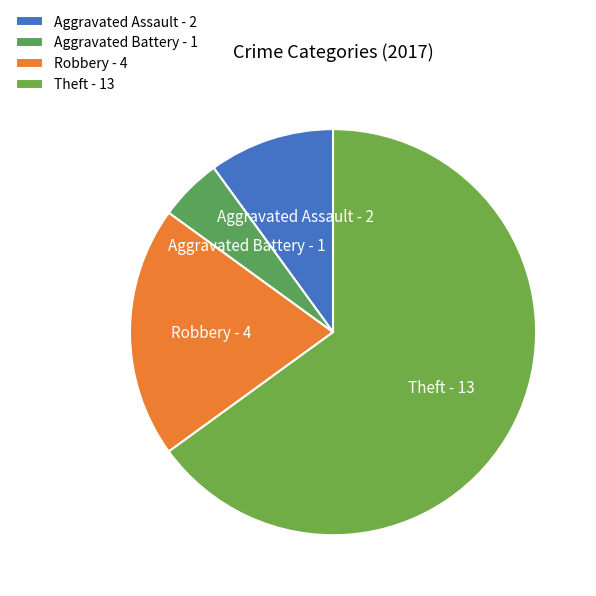

Which category accounts for the majority?

Theft - 13